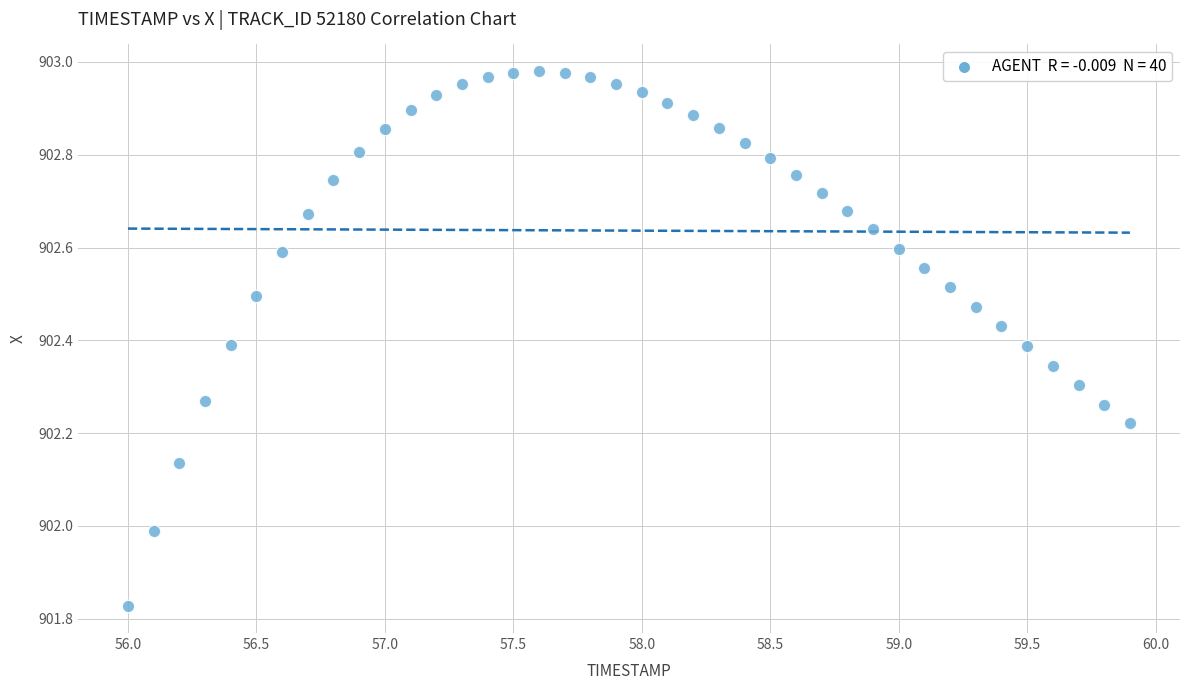

What is the range of Y values (max minus min)?

1.2